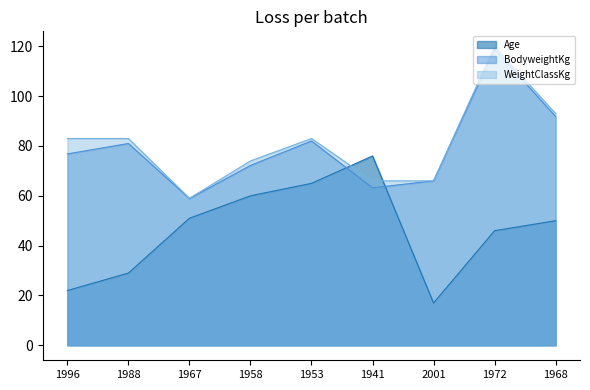

The value of BodyweightKg at 1972 is 119.0. True or false?

True